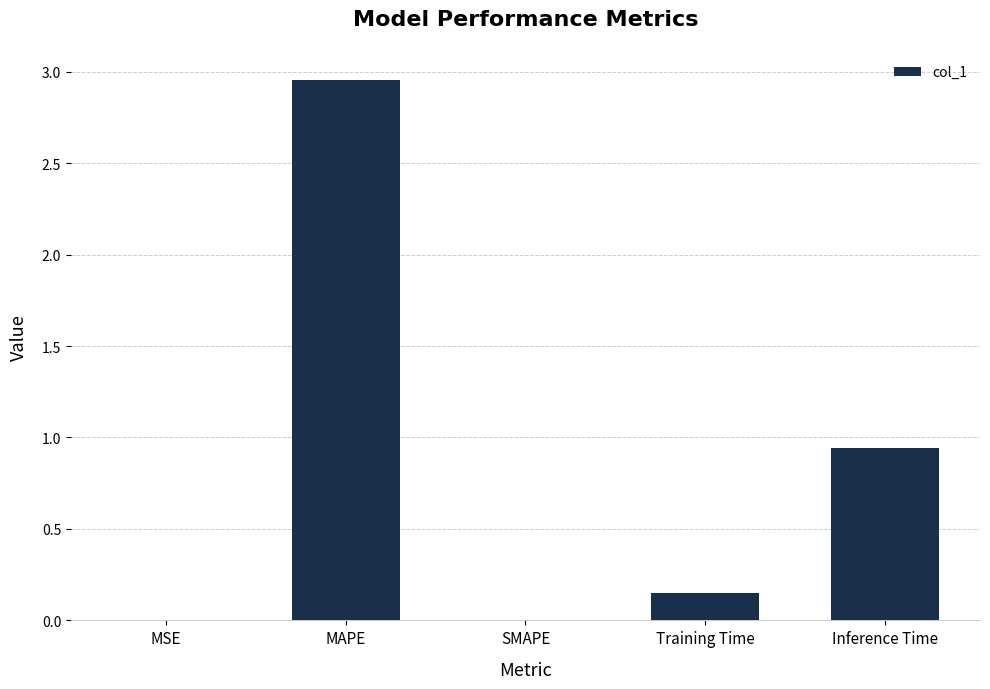

What is the change in value from MSE to Training Time?

+0.2